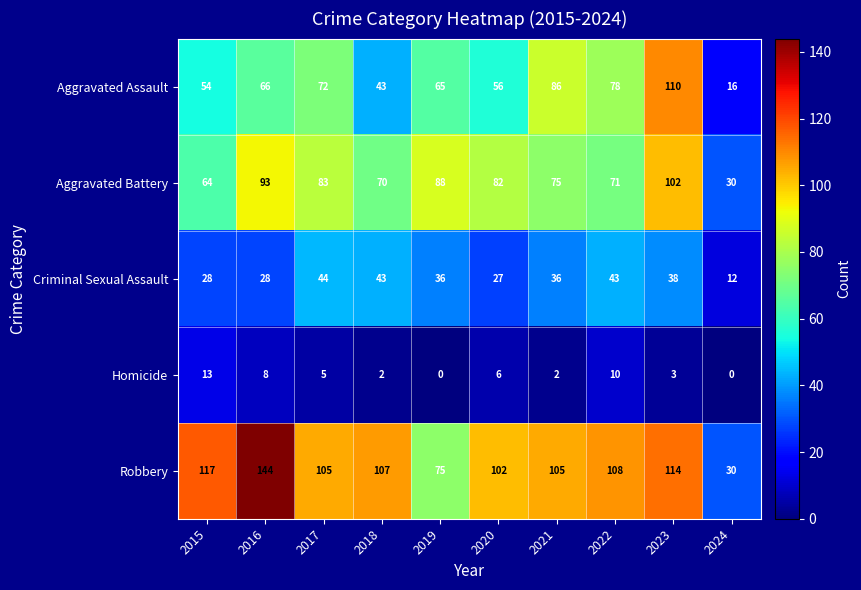

Which series has the largest total across all categories?

Robbery